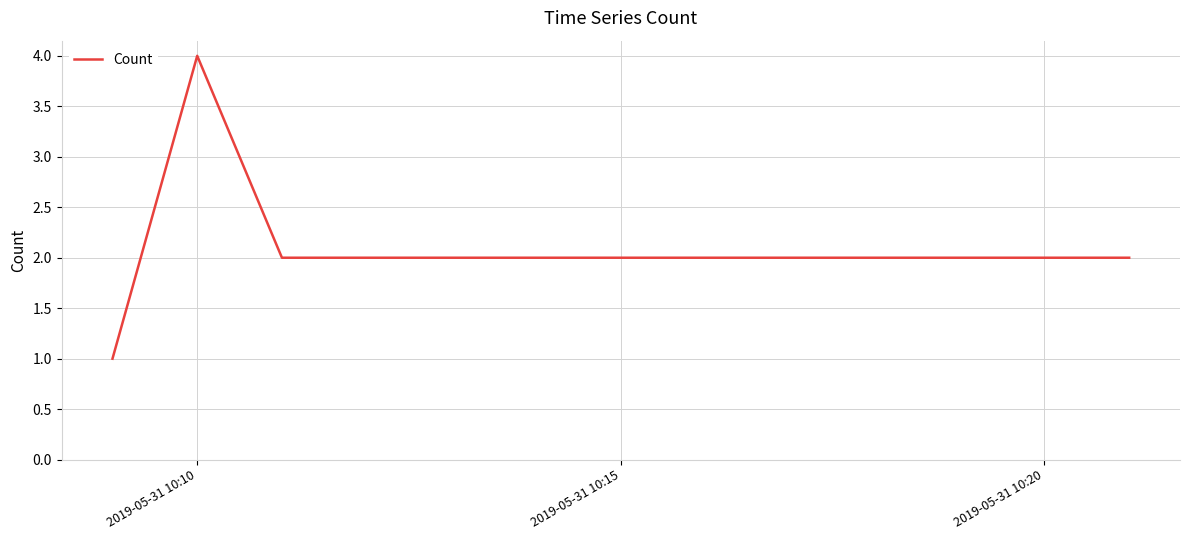

What is the difference between the maximum and minimum values?

3